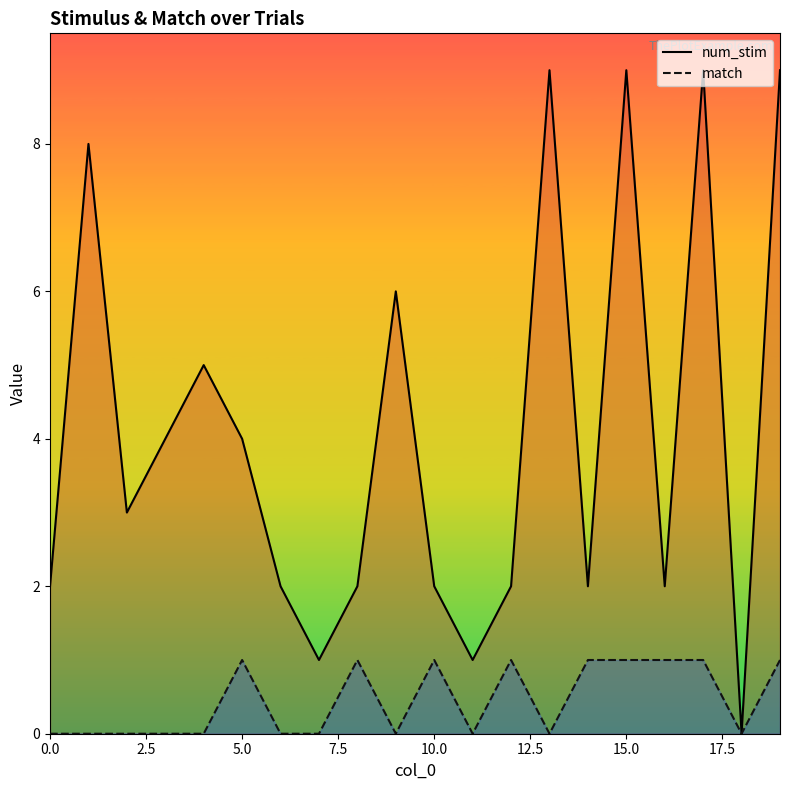

How many lines are shown in the chart?

2